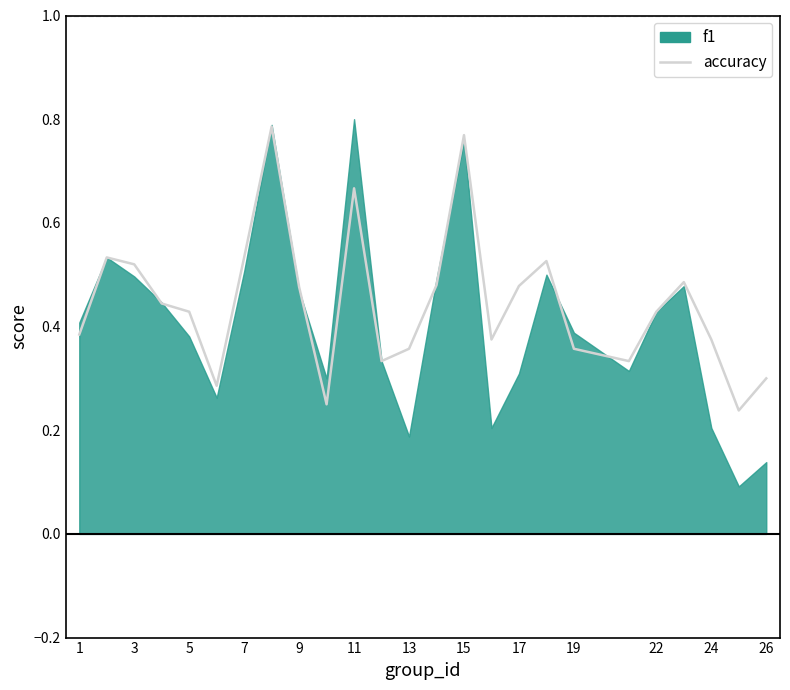

True or false: the data shows 0.8 at 22.

False